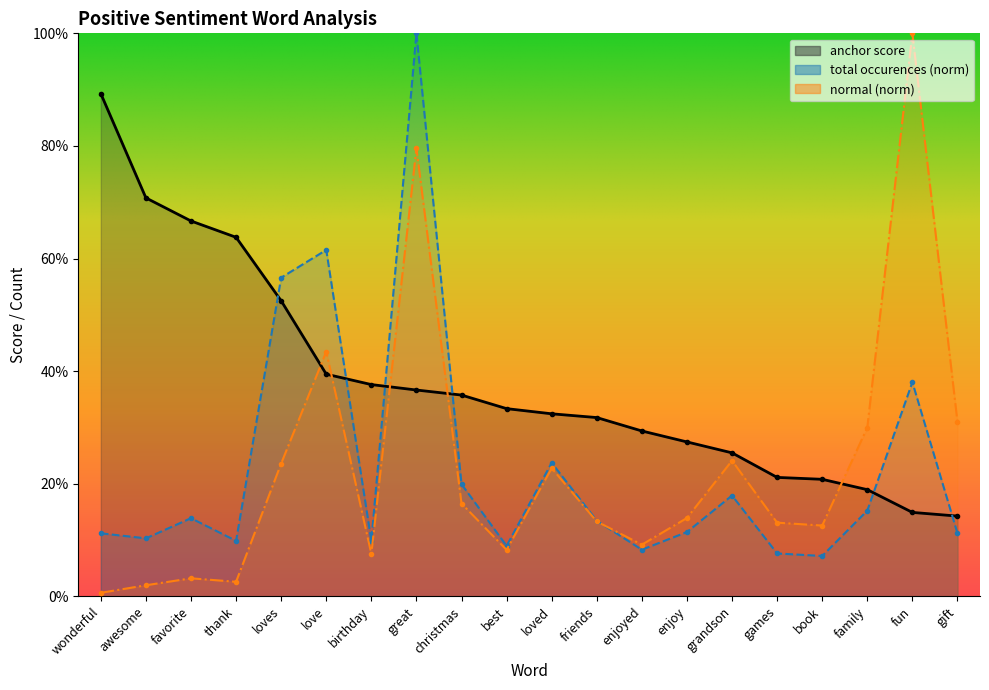

What is the highest value of the normal series?

1.0